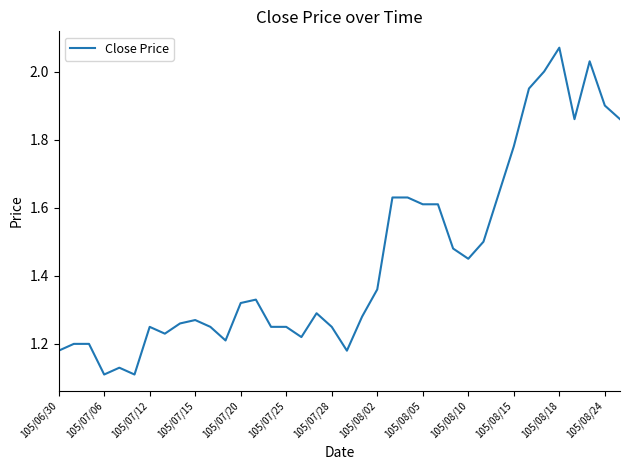

What is the difference between the maximum and minimum values?

1.0